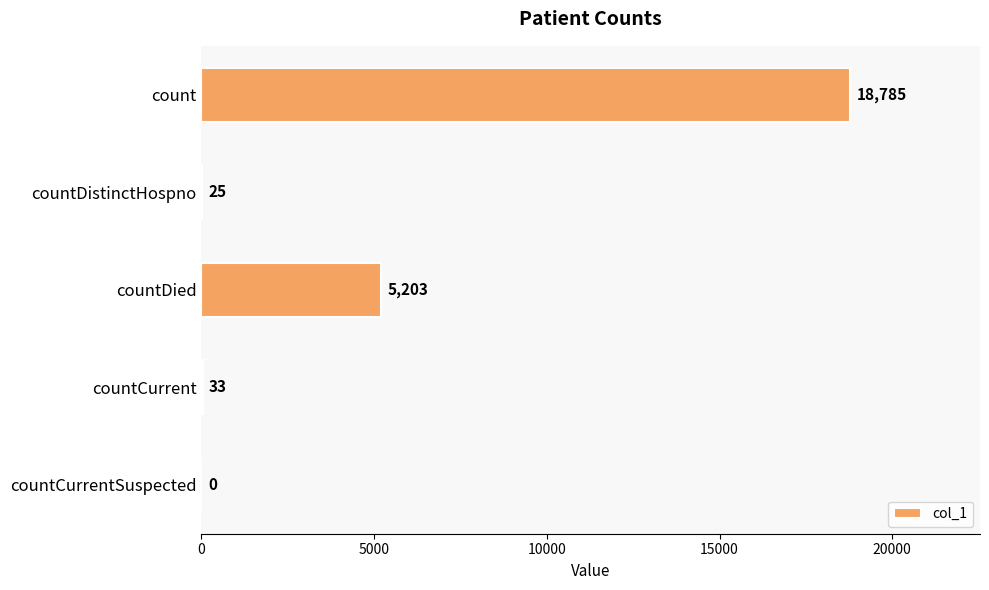

Which category has the highest value across all series?

count